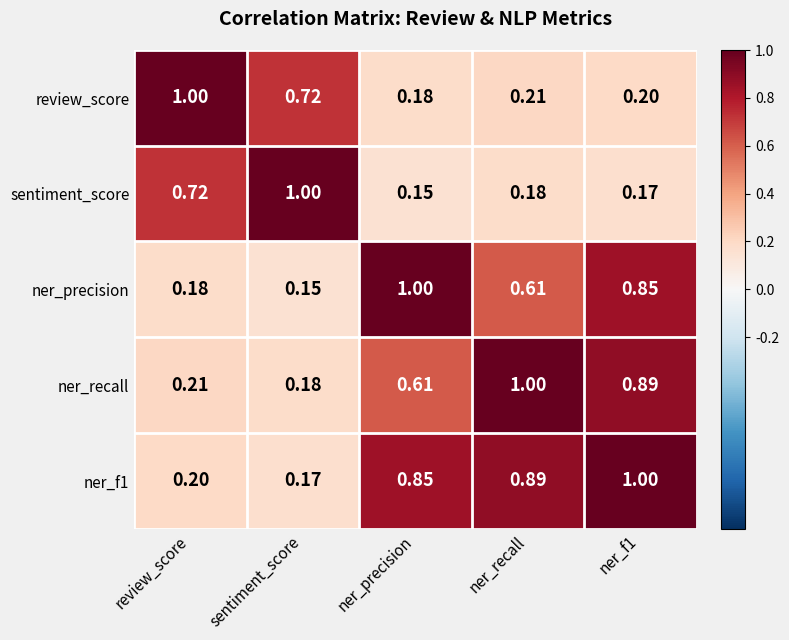

Is the value of ner_f1 at sentiment_score greater than the value of sentiment_score at ner_precision?

Yes